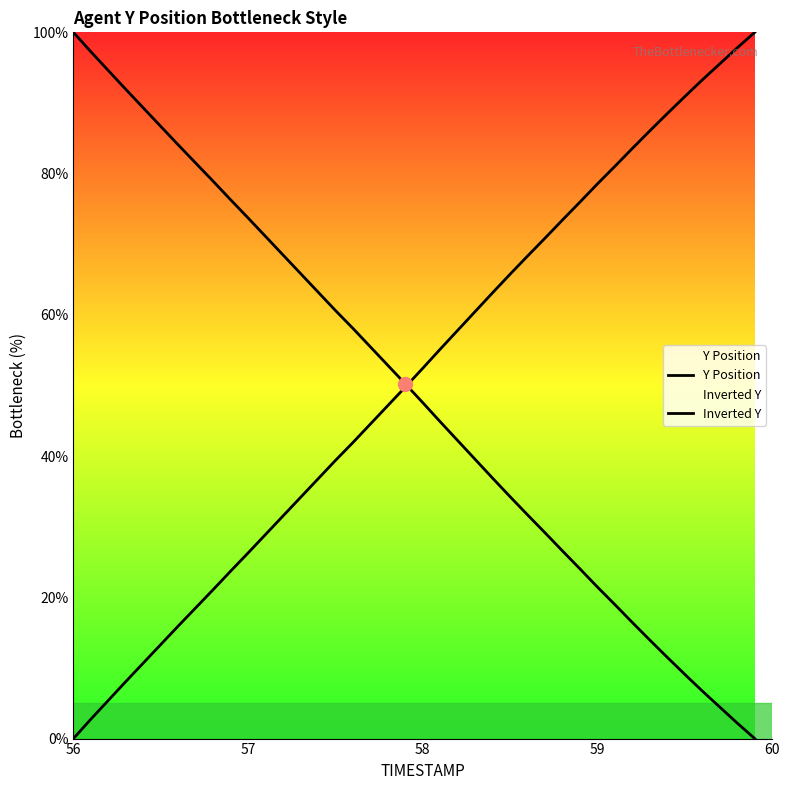

How many values in the Inverted Y series are below 52?

20